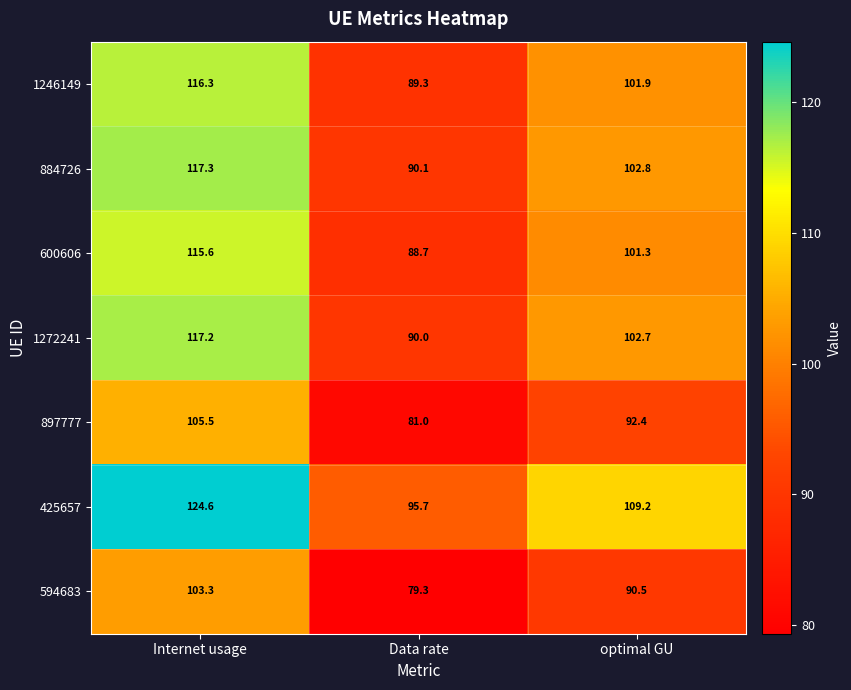

Reading right to left, list all the values displayed in this chart.

1246149: 101.9	89.3	116.3
884726: 102.8	90.1	117.3
600606: 101.3	88.7	115.6
1272241: 102.7	90.0	117.2
897777: 92.4	81.0	105.5
425657: 109.2	95.7	124.6
594683: 90.5	79.3	103.3